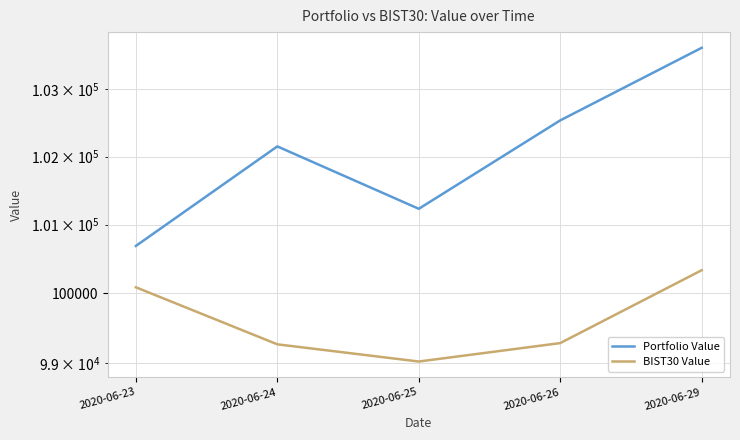

Is this an area chart (filled region under the line)?

No